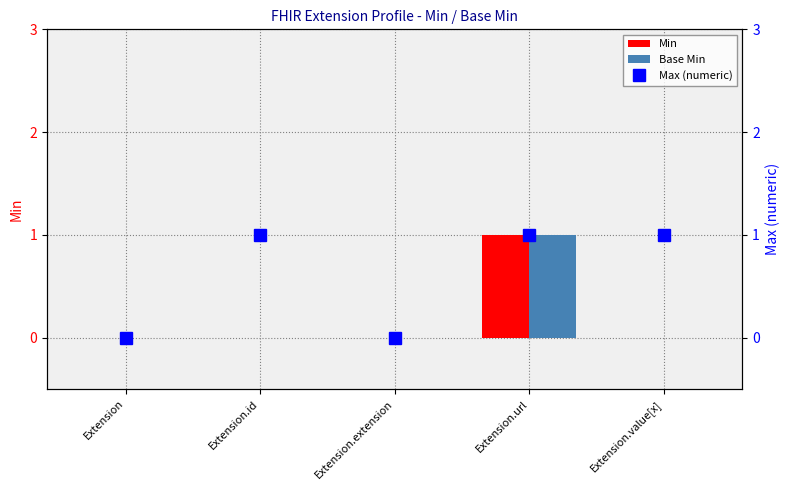

How many categories are shown in the chart?

5